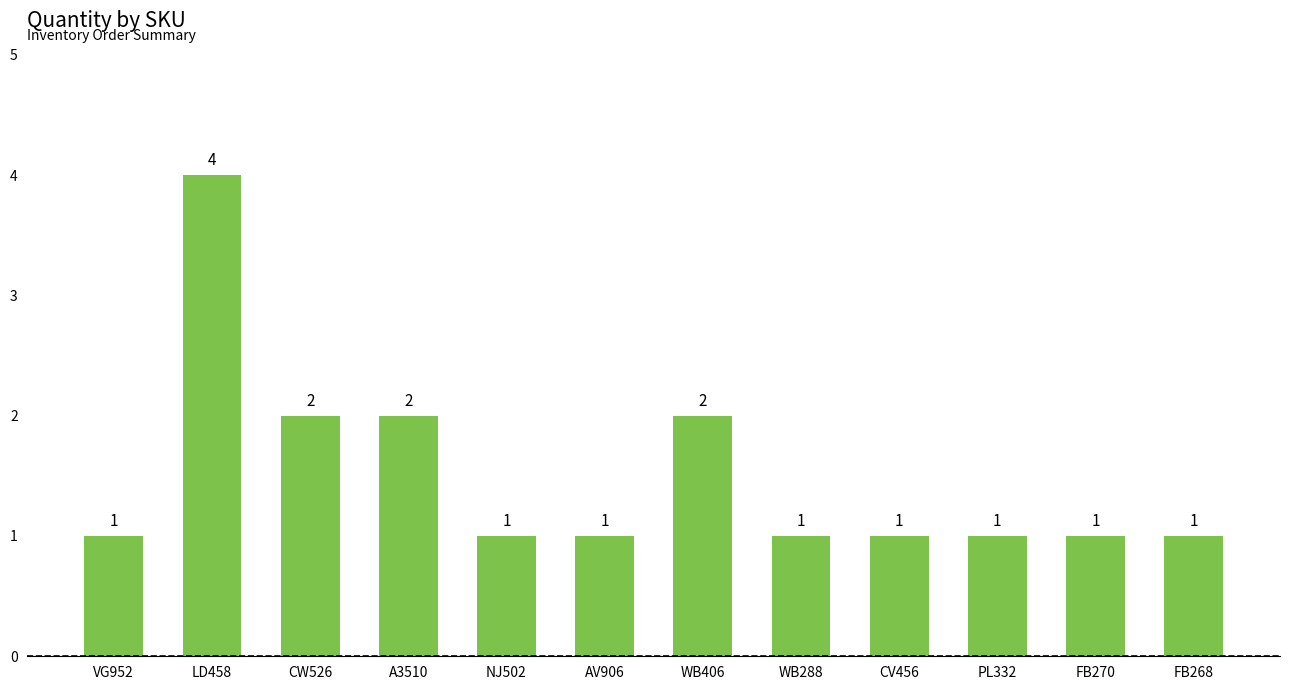

What is the maximum value shown in the chart?

4